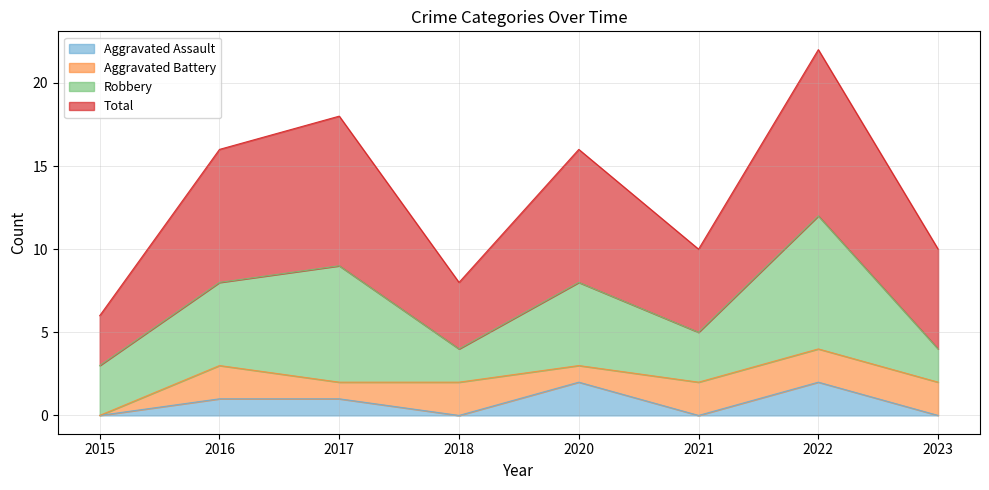

What is the maximum value shown in the chart?

22